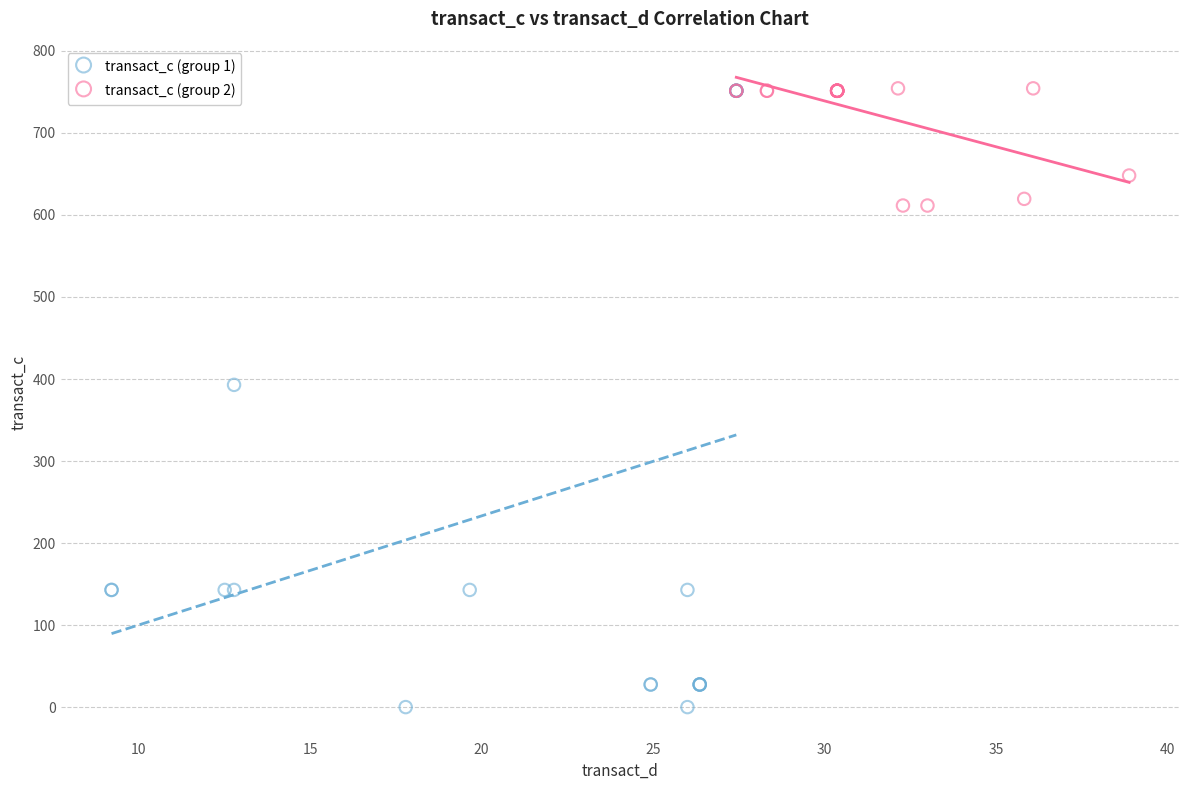

Which series has the largest Y range (max minus min)?

transact_c (group 1)